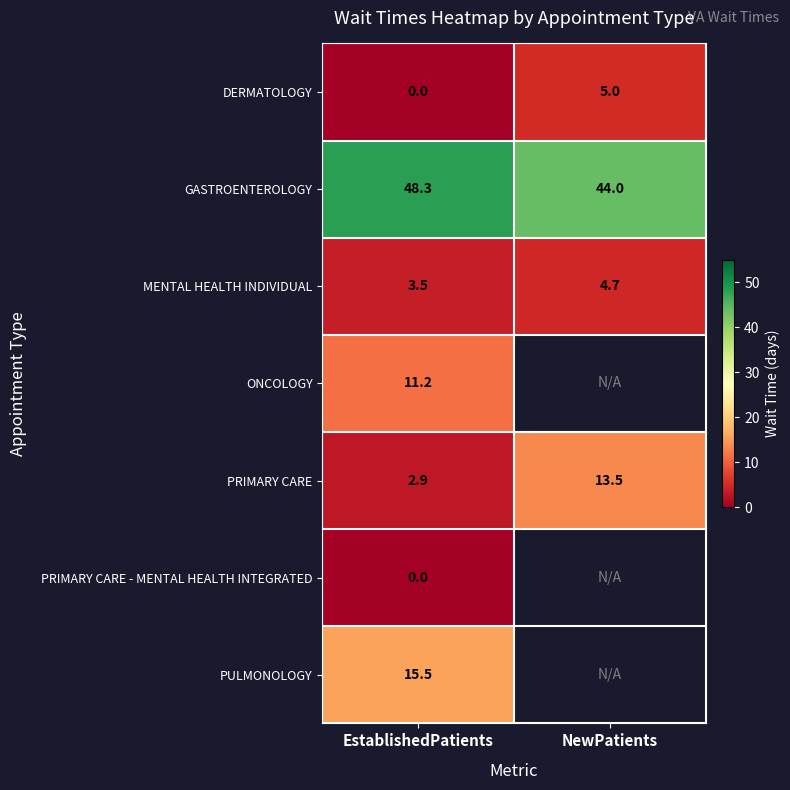

What is the sum of the GASTROENTEROLOGY values at NewPatients and EstablishedPatients?

92.3